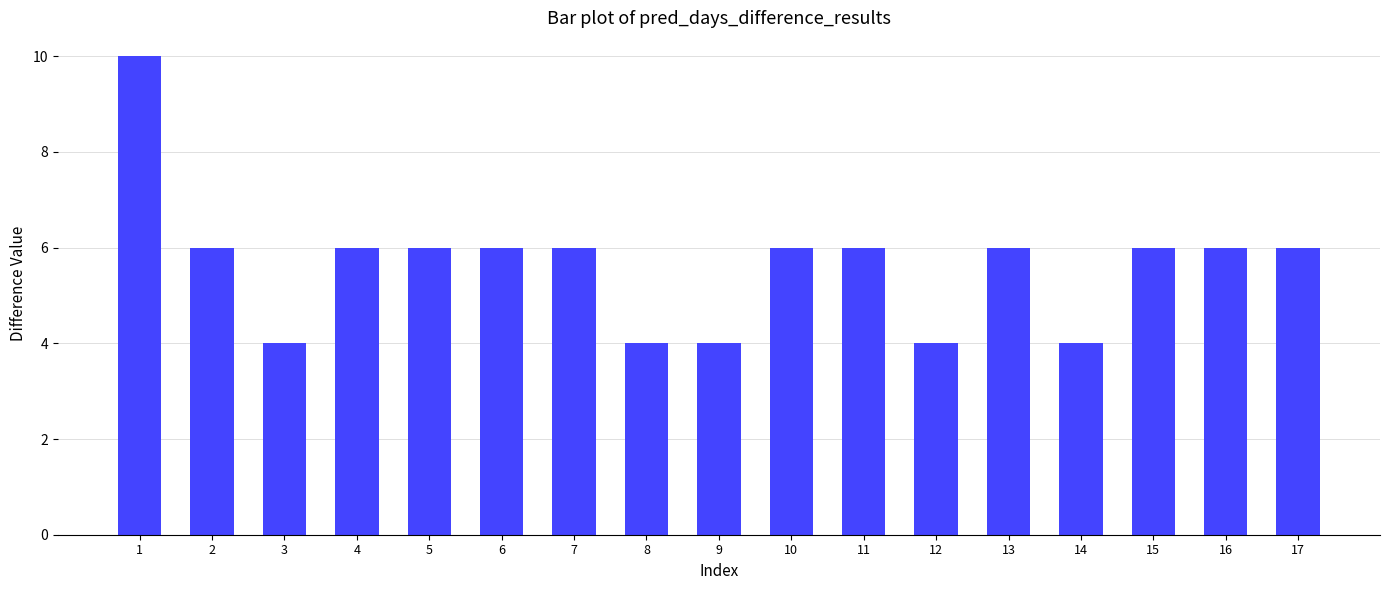

Reading right to left, list all the values displayed in this chart.

17=6	16=6	15=6	14=4	13=6	12=4	11=6	10=6	9=4	8=4	7=6	6=6	5=6	4=6	3=4	2=6	1=10